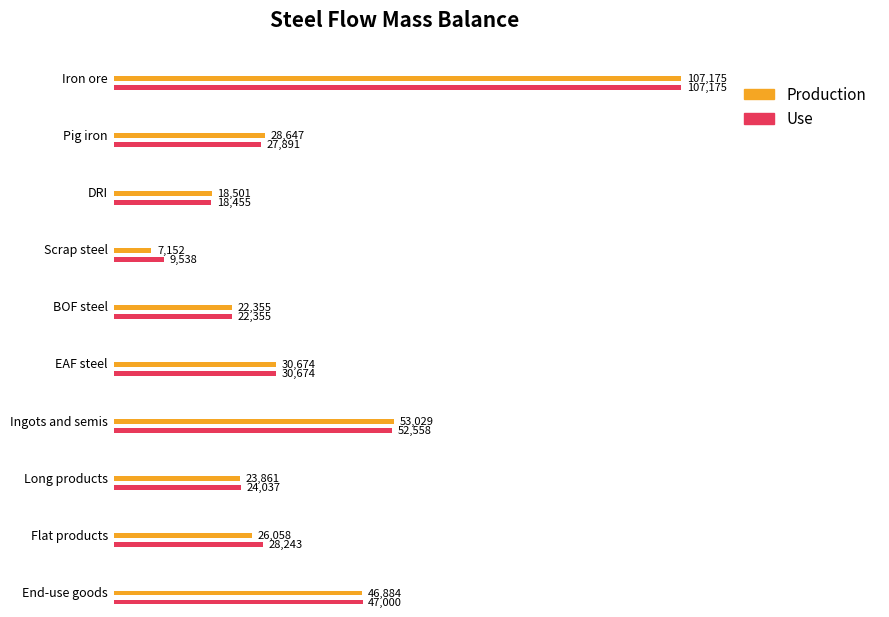

What is the difference between the Use values at Long products and DRI?

5582.2